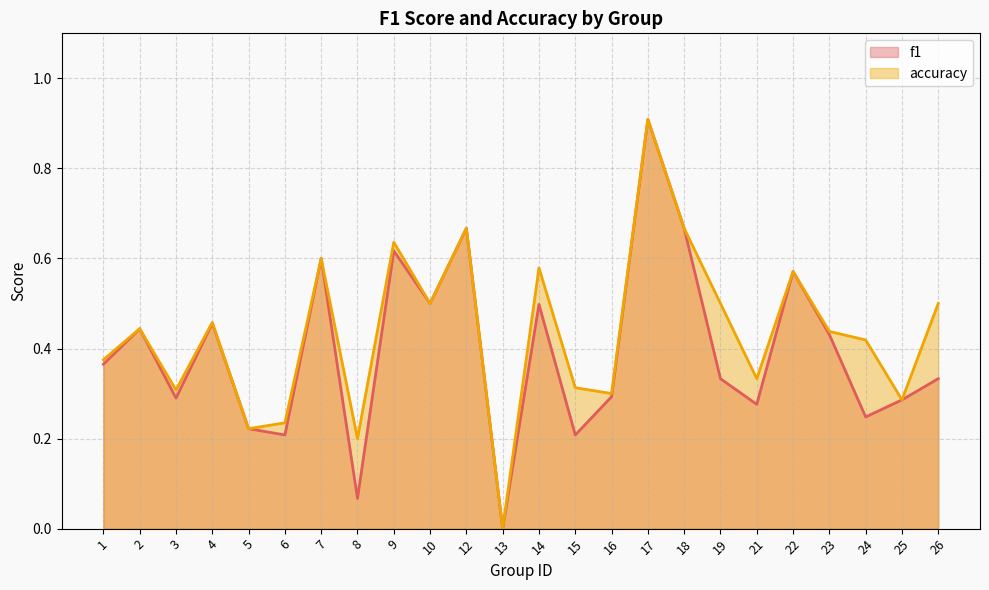

In f1, how many points are lower than both neighbors (excluding endpoints)?

8